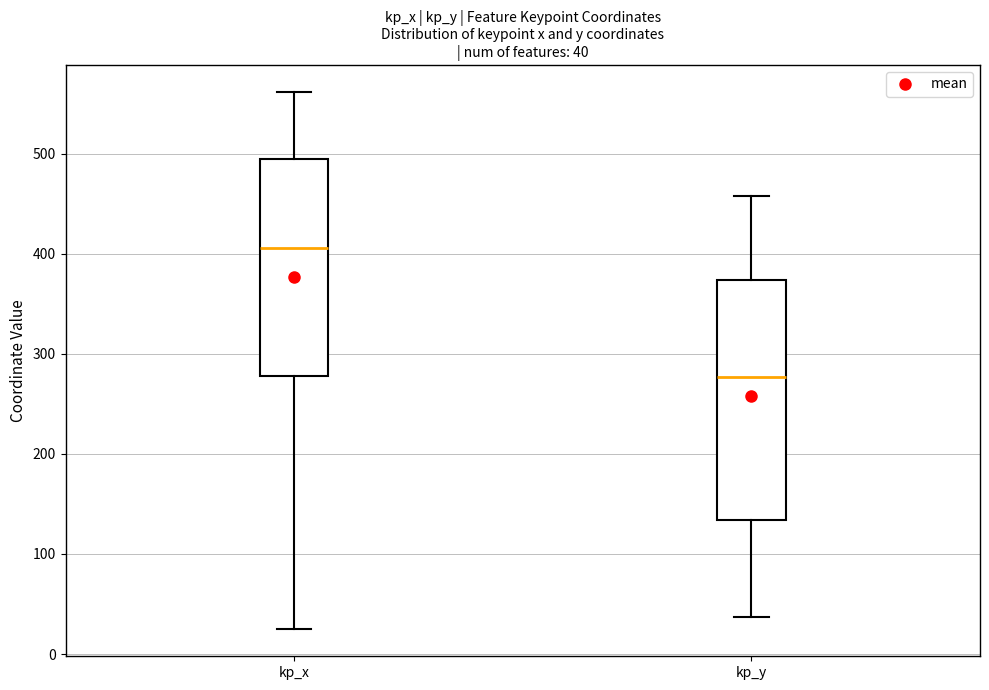

Which box's median line is the highest?

kp_x